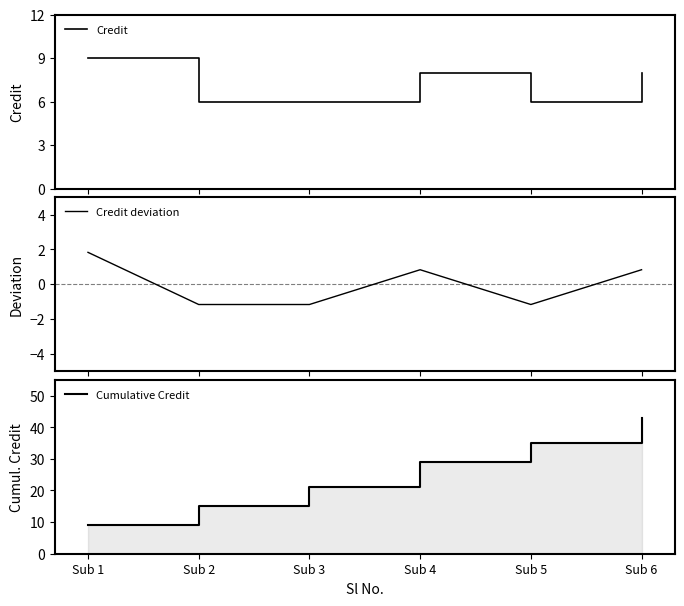

What are all the series names shown in the legend?

Credit, Credit deviation, Cumulative Credit